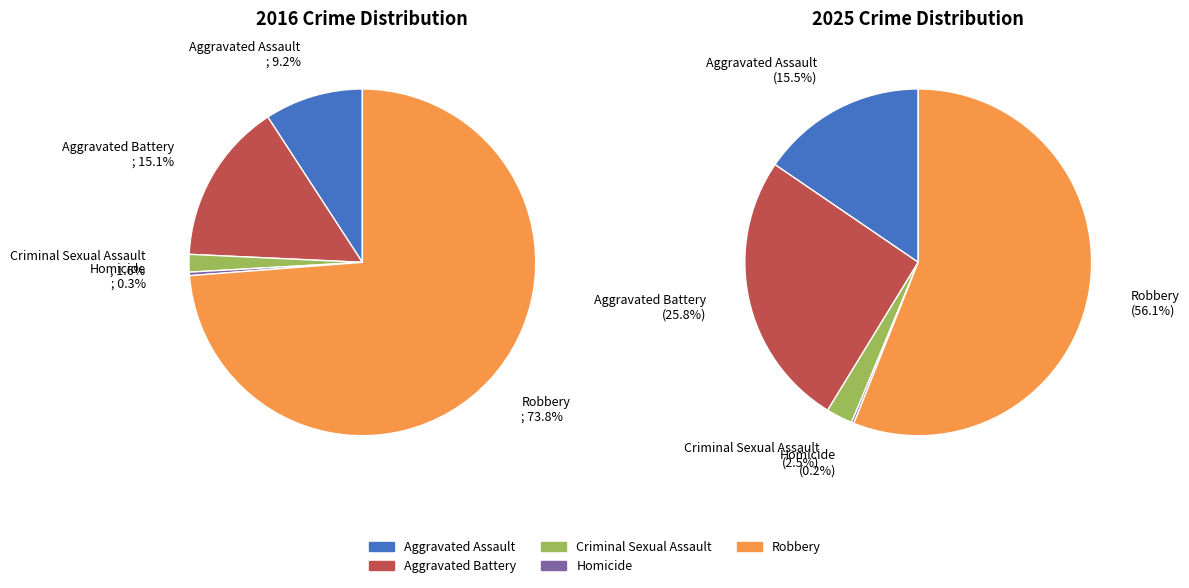

Does any single category account for the majority?

Yes